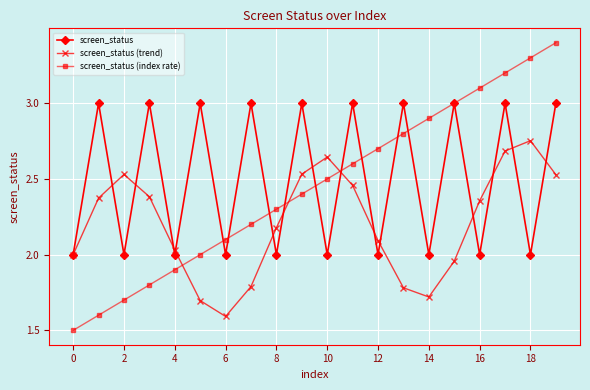

Rank the series by their maximum value, from lowest to highest.

screen_status (trend), screen_status, screen_status (index rate)